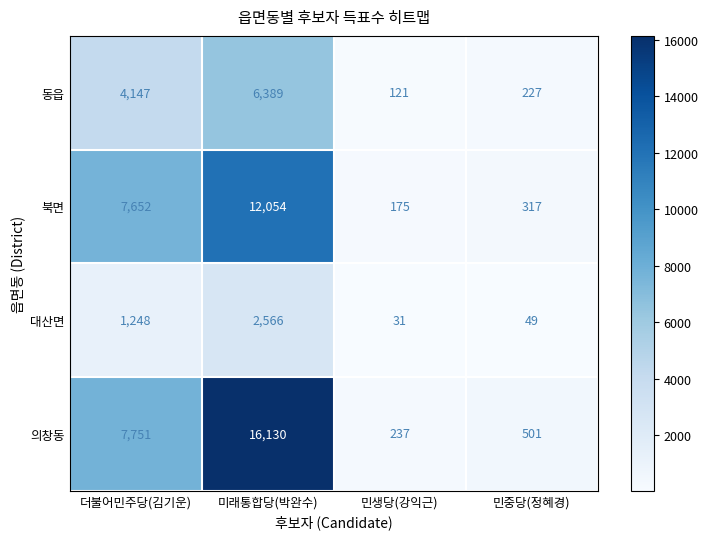

How many distinct data groups are displayed?

4